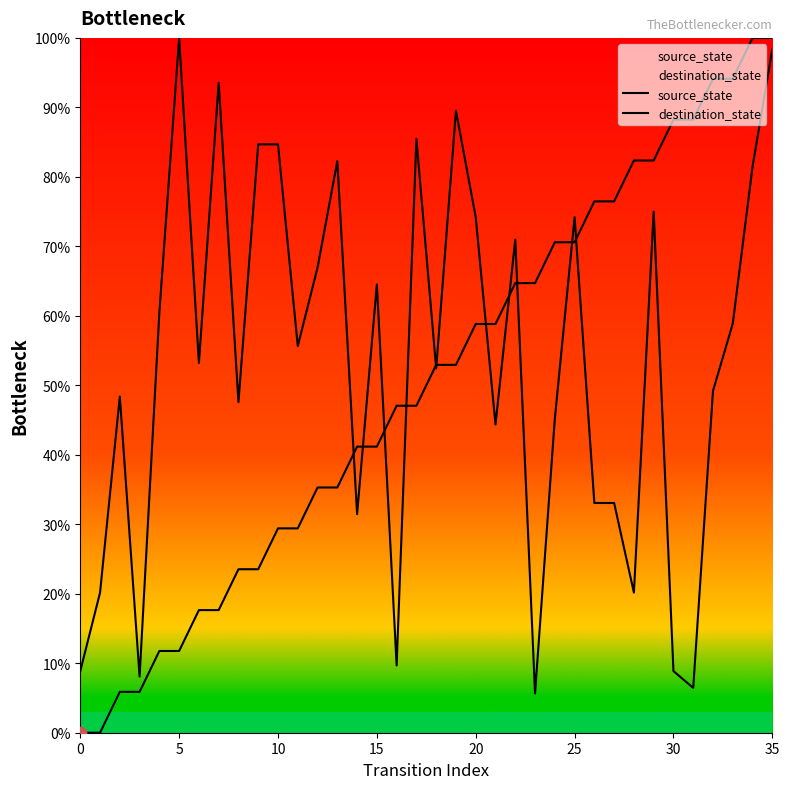

Which series contains the highest Y value?

source_state